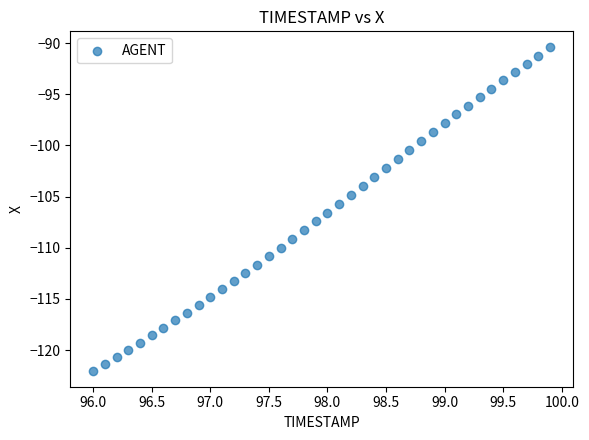

What is the range of X values (max minus min)?

3.9